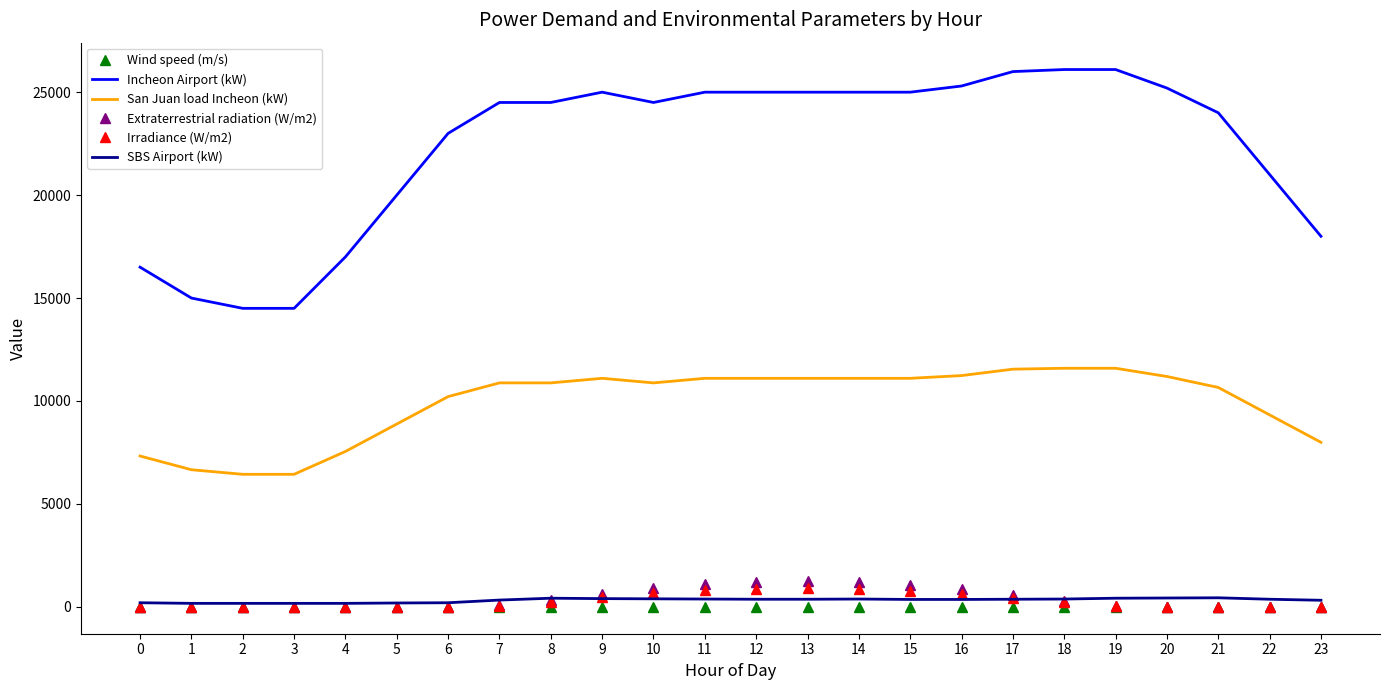

True or false: Incheon Airport (kW) and SBS Airport (kW) intersect in this chart.

False